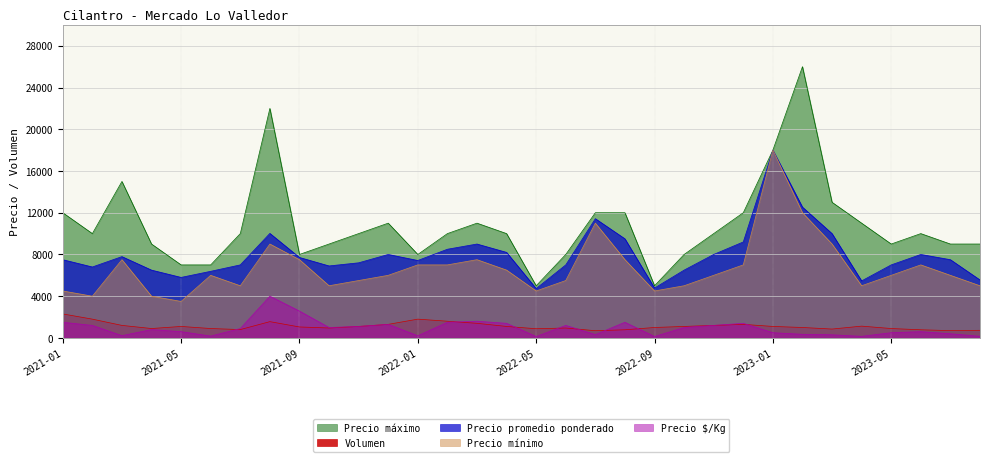

Is it true that Precio minimo equals 15641 at 2023-02?

False